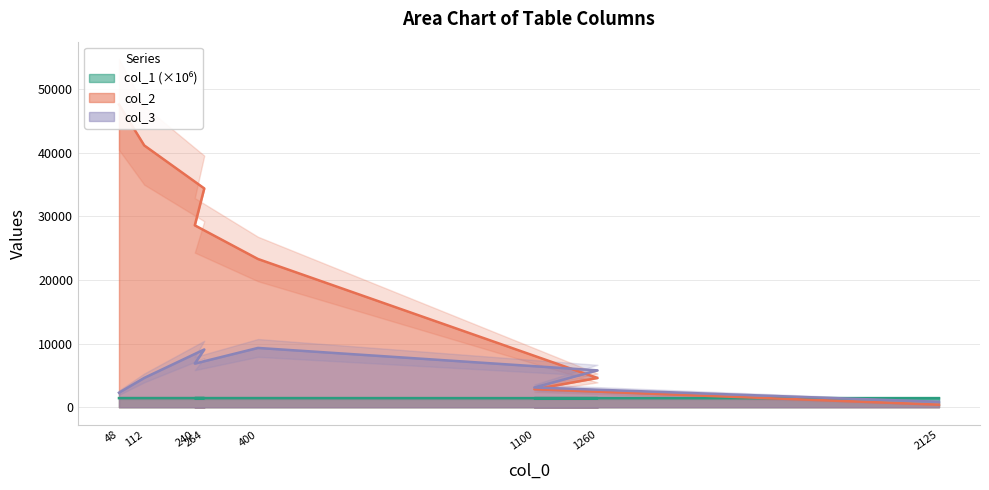

What is the difference between the second highest and minimum values in the col_2 series?

40727.0